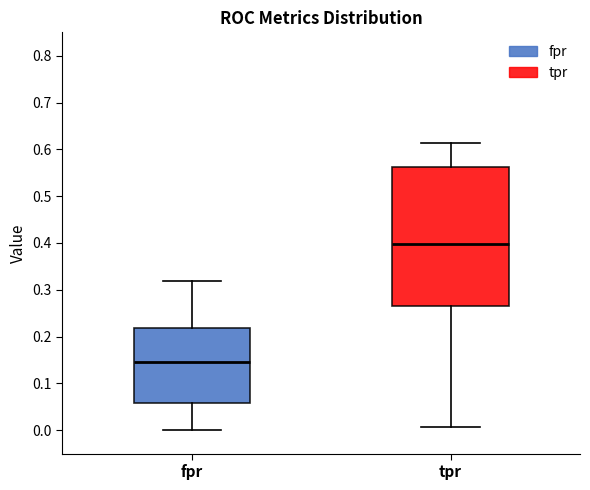

Where does the median line of the box for fpr sit on the y-axis? The values are not printed on the chart, so give them approximately, as read against the axis.

0.14